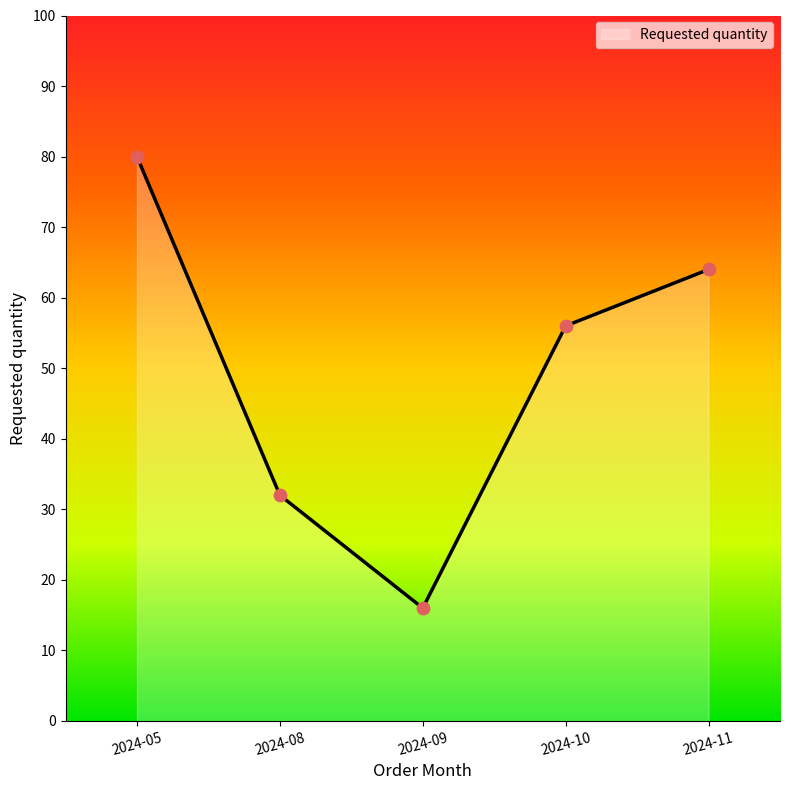

What is the change in value from 2024-08 to 2024-10?

+24